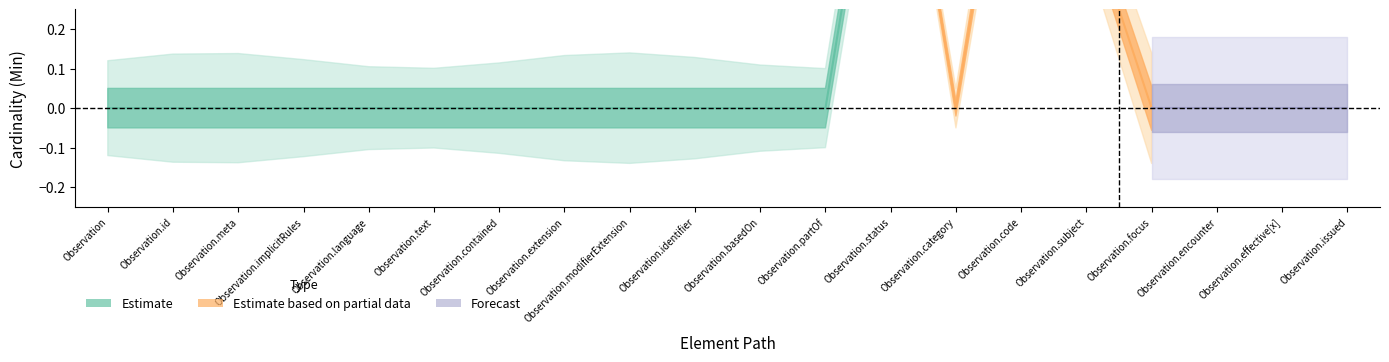

In Min, how many points are lower than both neighbors (excluding endpoints)?

1